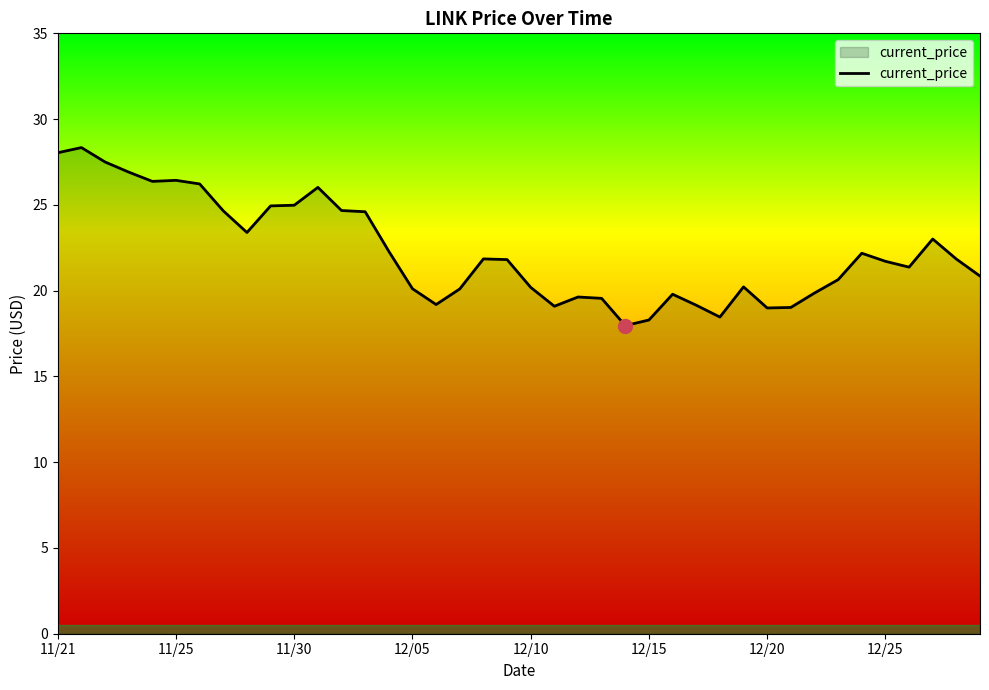

What is the maximum value shown in the chart?

28.3